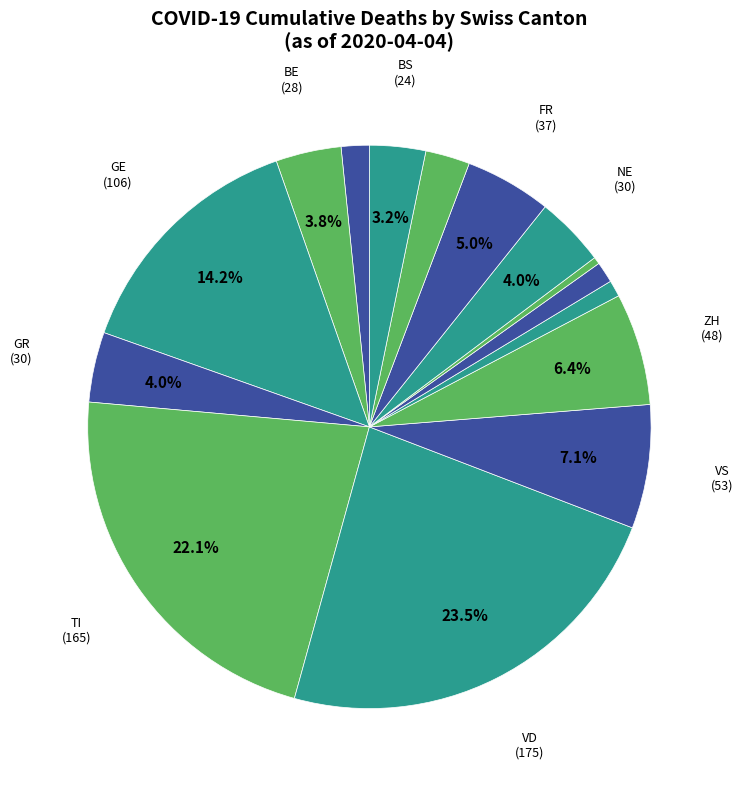

Count the number of slices in the pie.

15